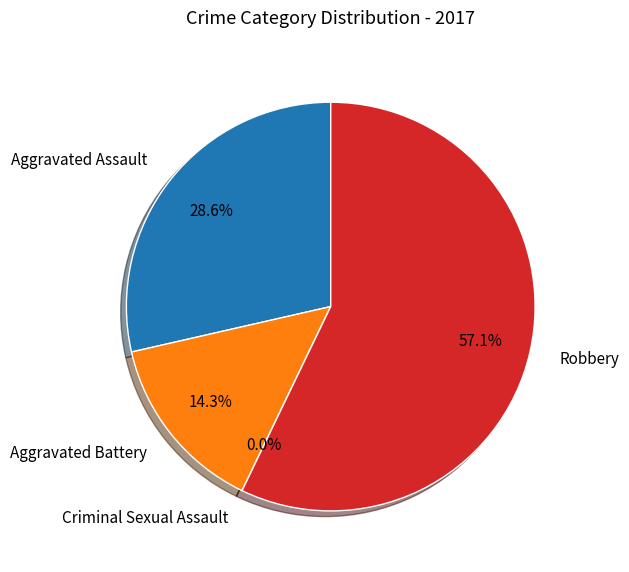

Combined, do Robbery and Aggravated Battery account for over 50%?

Yes